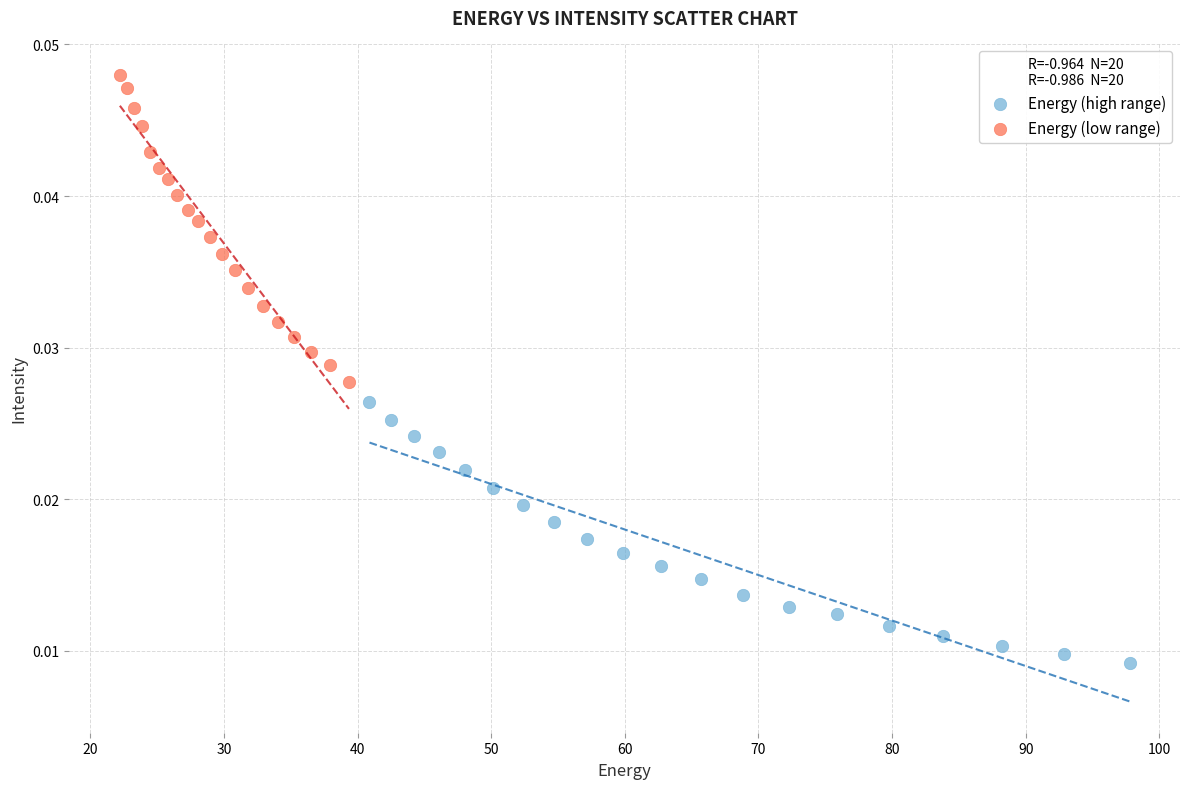

What are all the series names shown in the legend?

Energy (high range), Energy (low range)